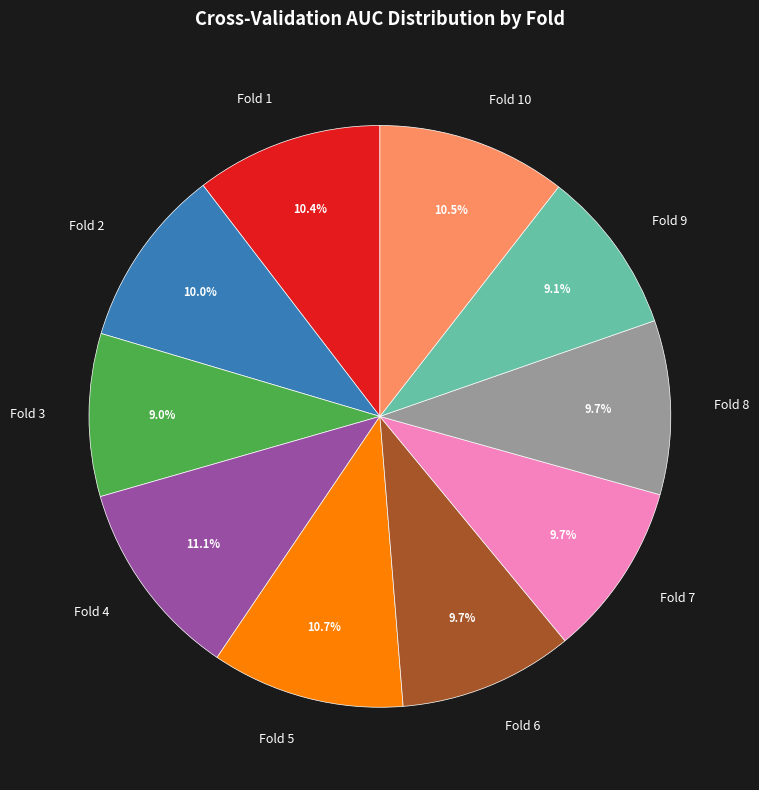

To the nearest percent, what is the difference between the largest and smallest slice percentages?

2%